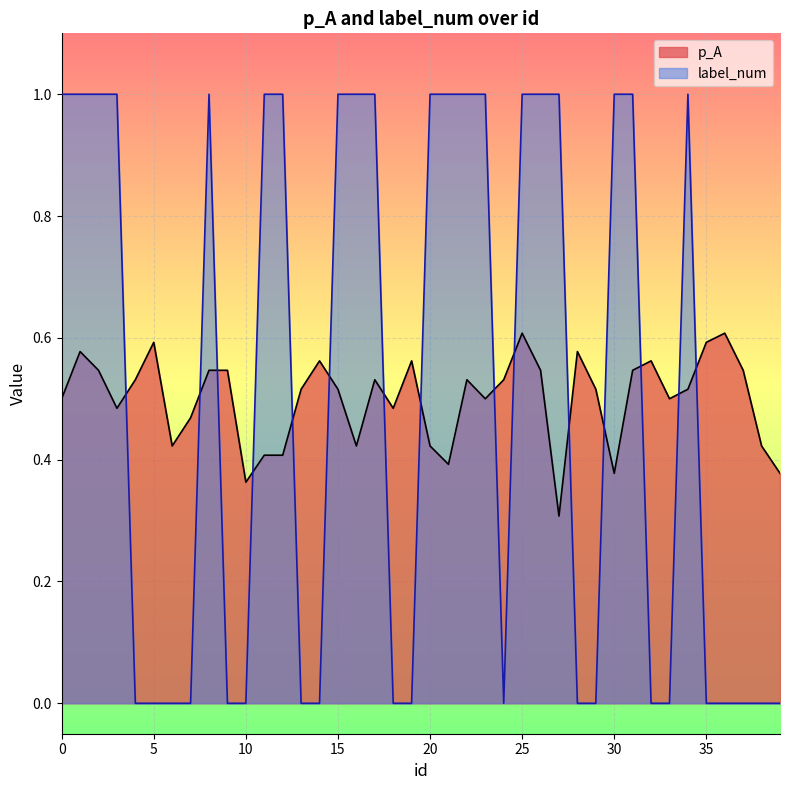

At which category is the sum across all series the highest?

25